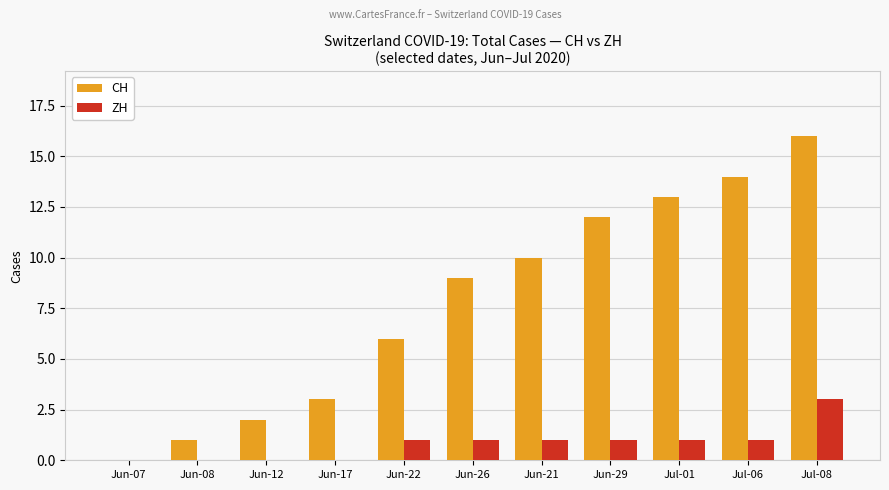

Does the chart contain stacked bars?

No